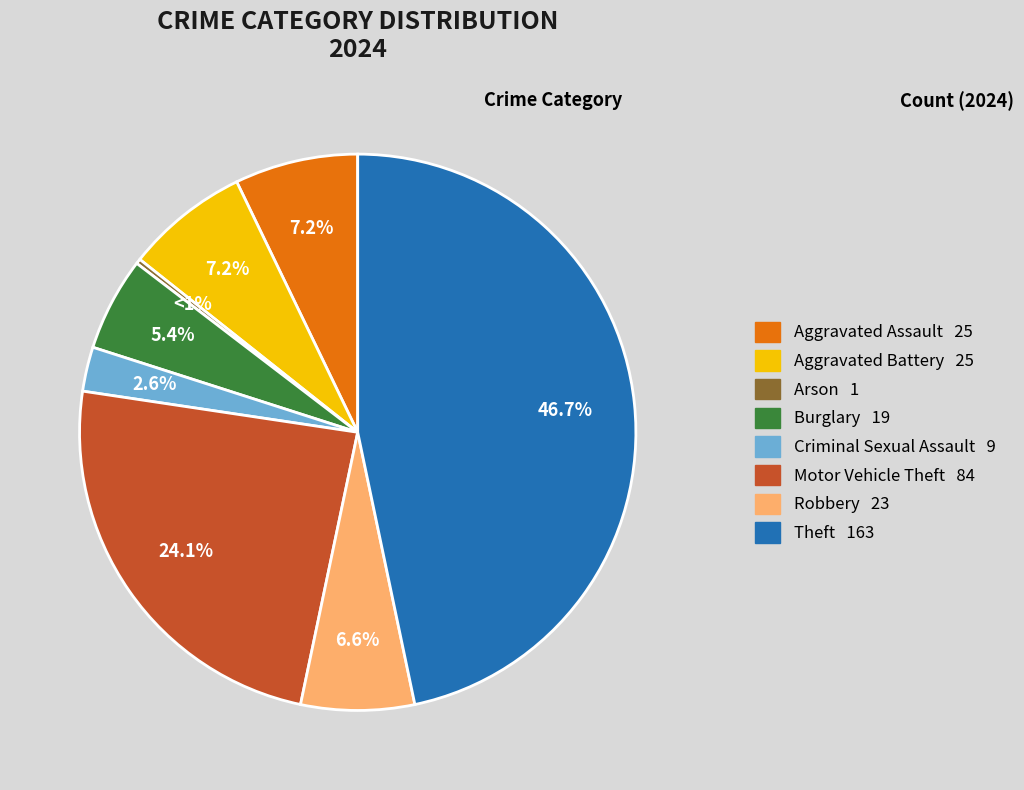

Count the number of slices in the pie.

9